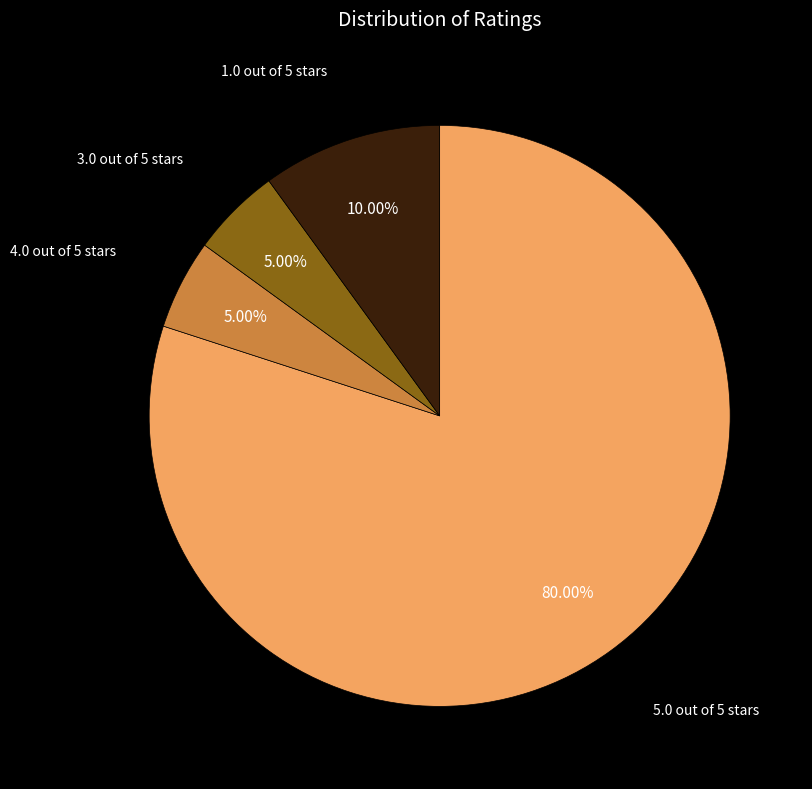

To the nearest percent, what percentage of the pie is 5.0 out of 5 stars?

80%